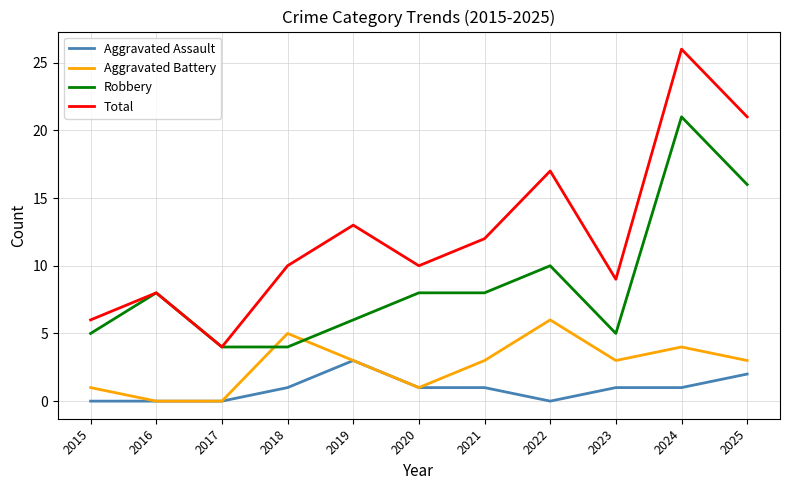

The value of Aggravated Battery at 2015 is 1. True or false?

True